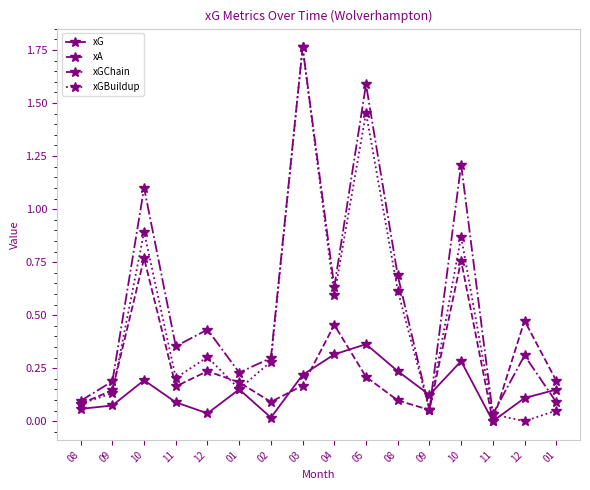

At which category does xGChain reach its first local valley?

11